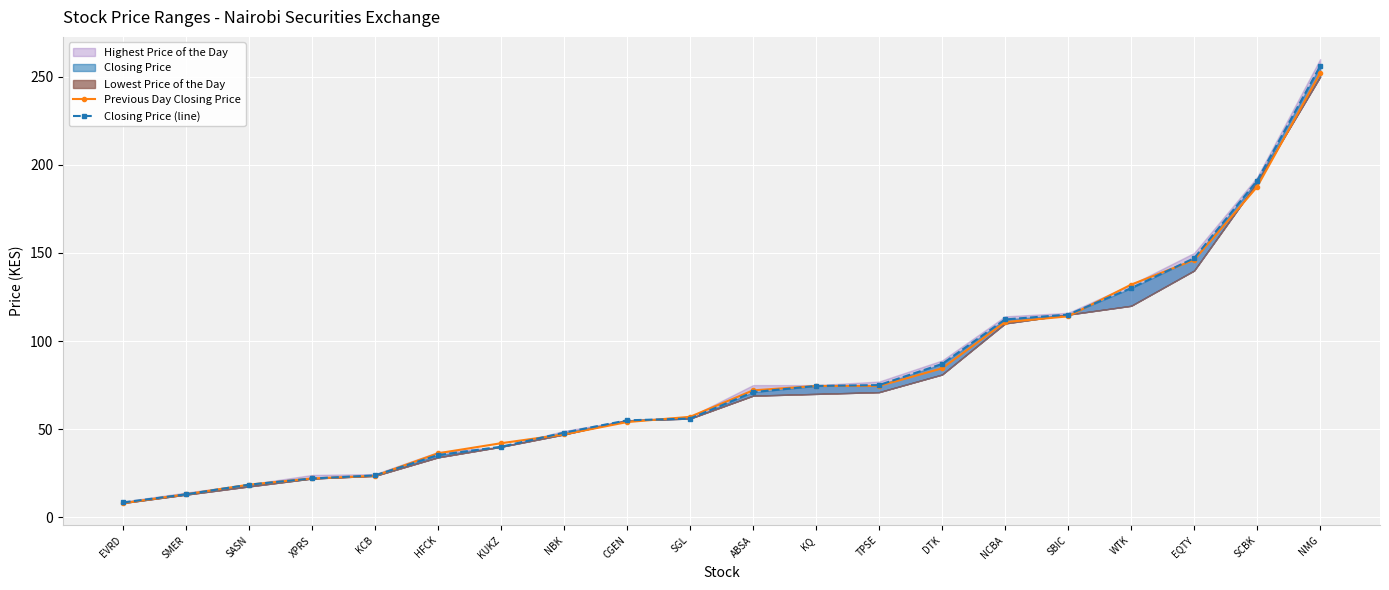

Does the chart display data point markers on the line(s)?

Yes